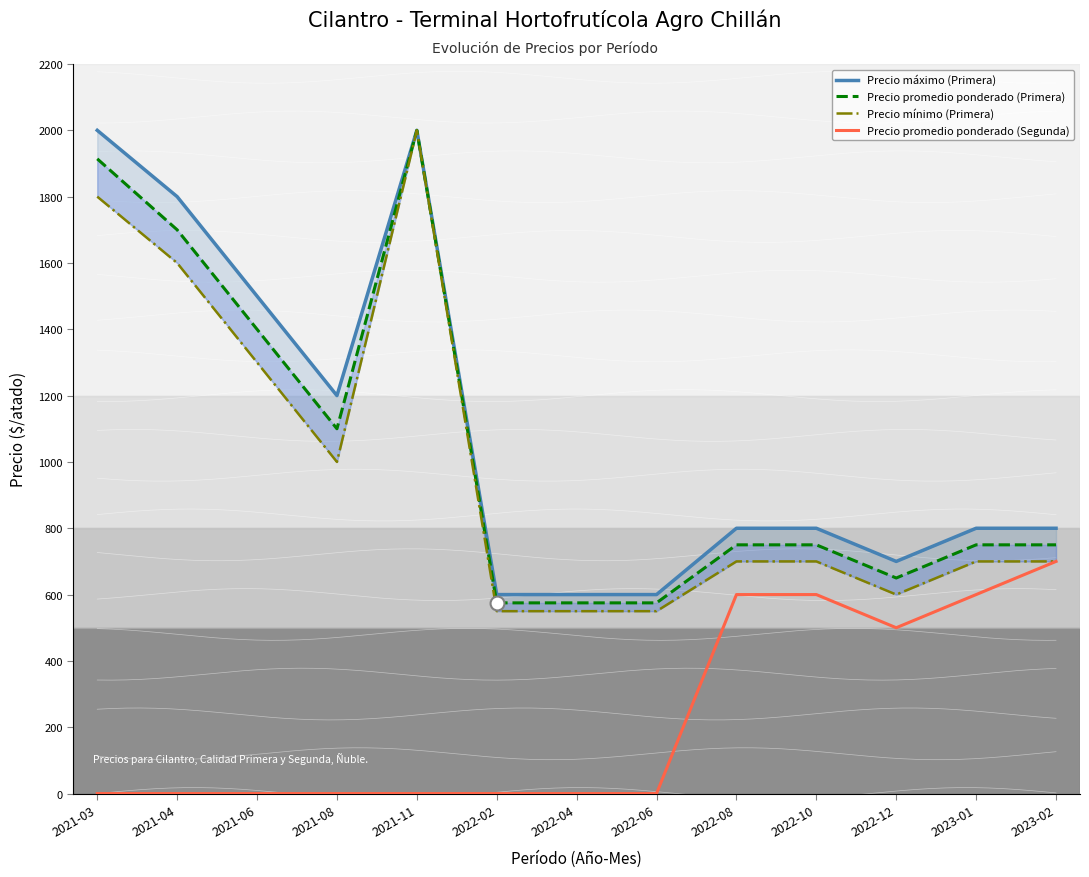

Which series has the widest spread of values?

Precio mínimo (Primera)